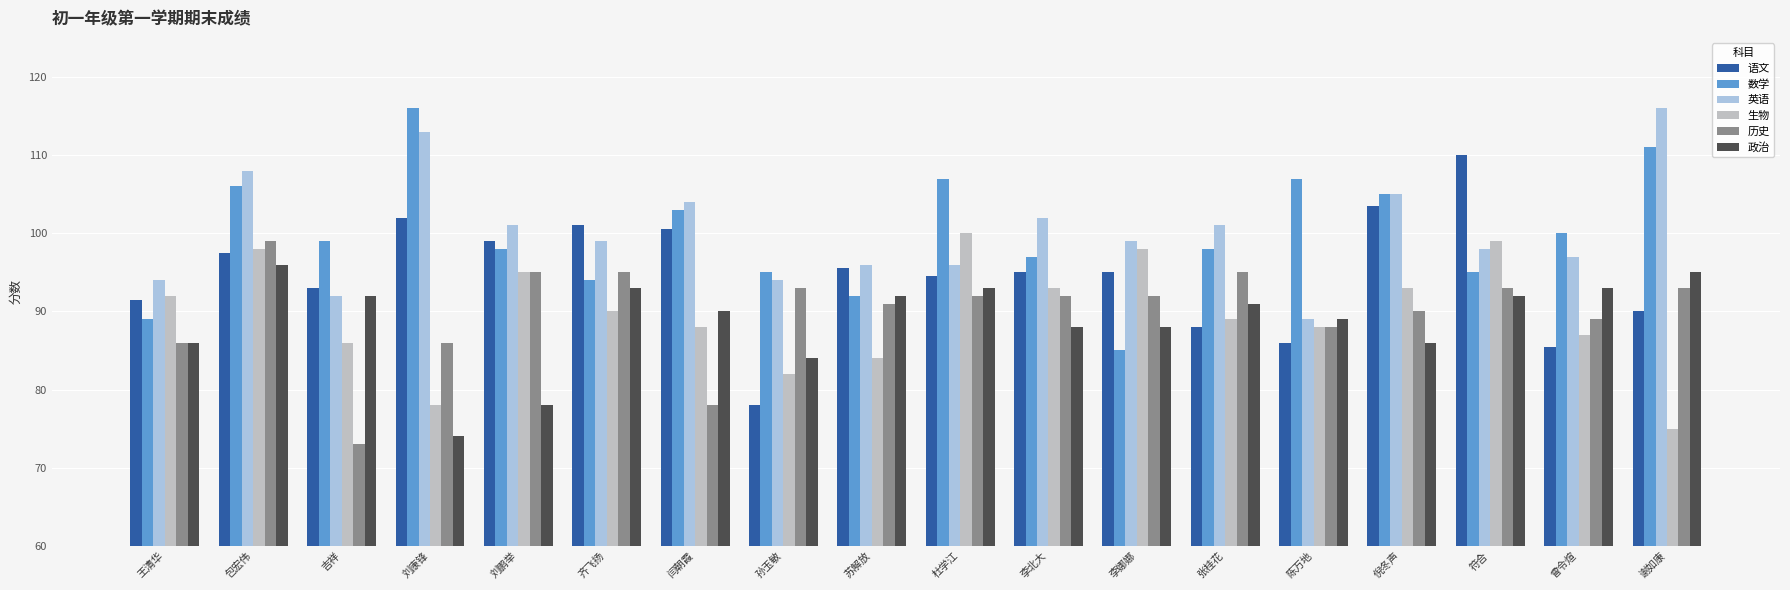

At which label does 数学 reach its peak?

刘康锋